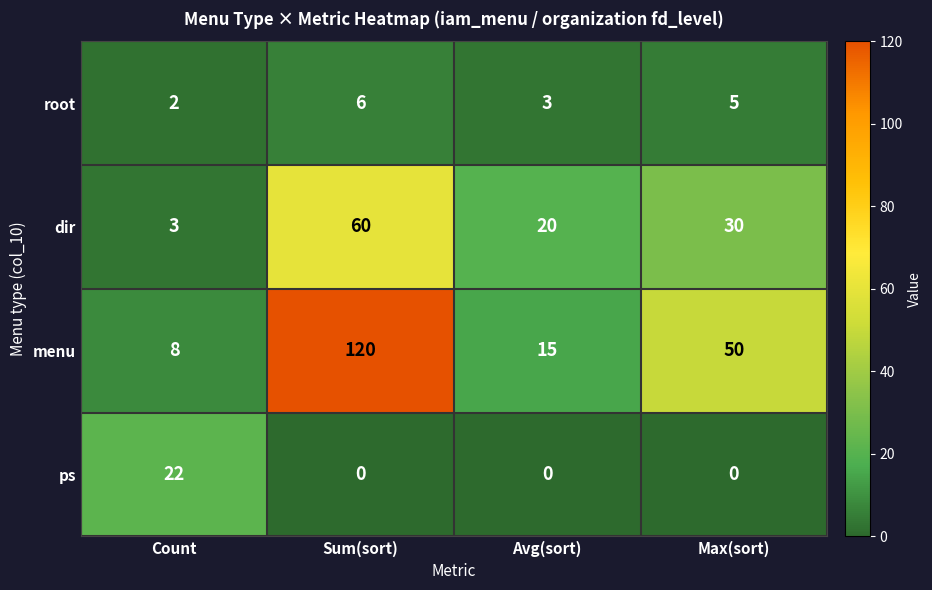

At which label does dir reach its minimum?

Count